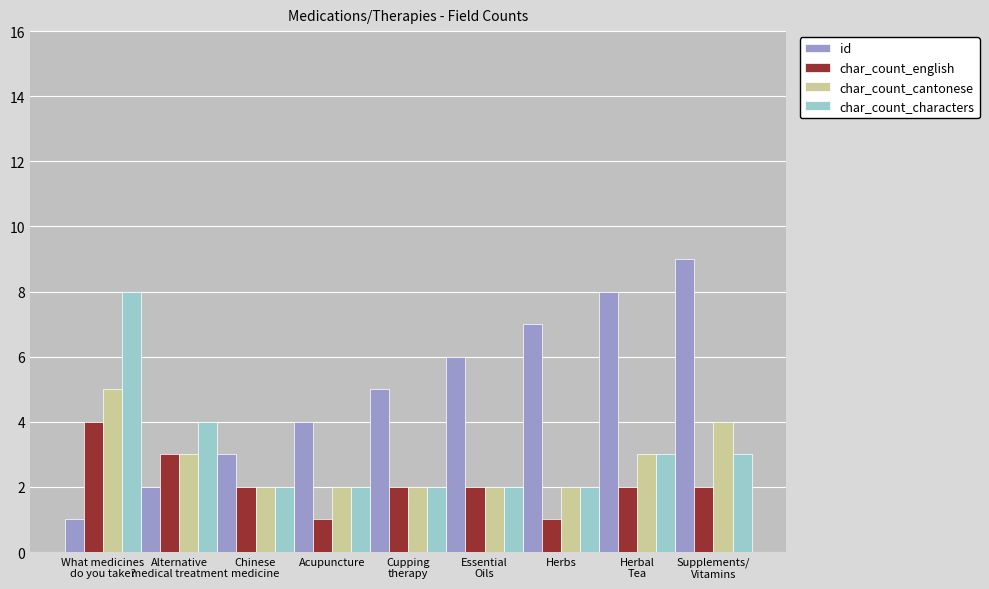

True or false: char_count_english has a value of 2 at Herbs.

False